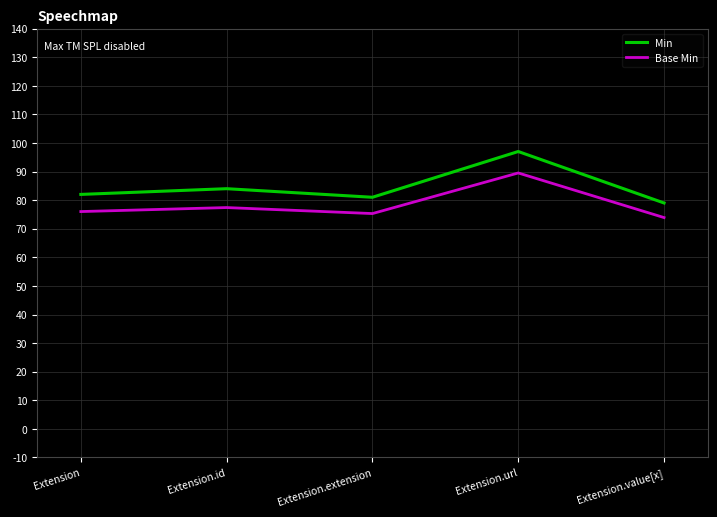

How many values in the Min series are below 82?

2